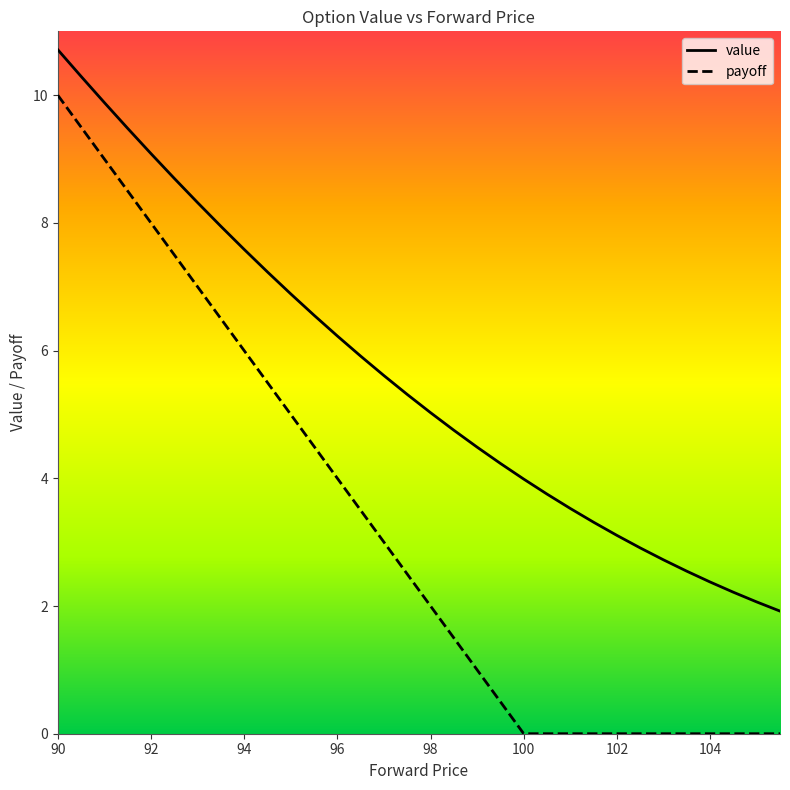

Rank the series by their maximum value, from lowest to highest.

payoff, value